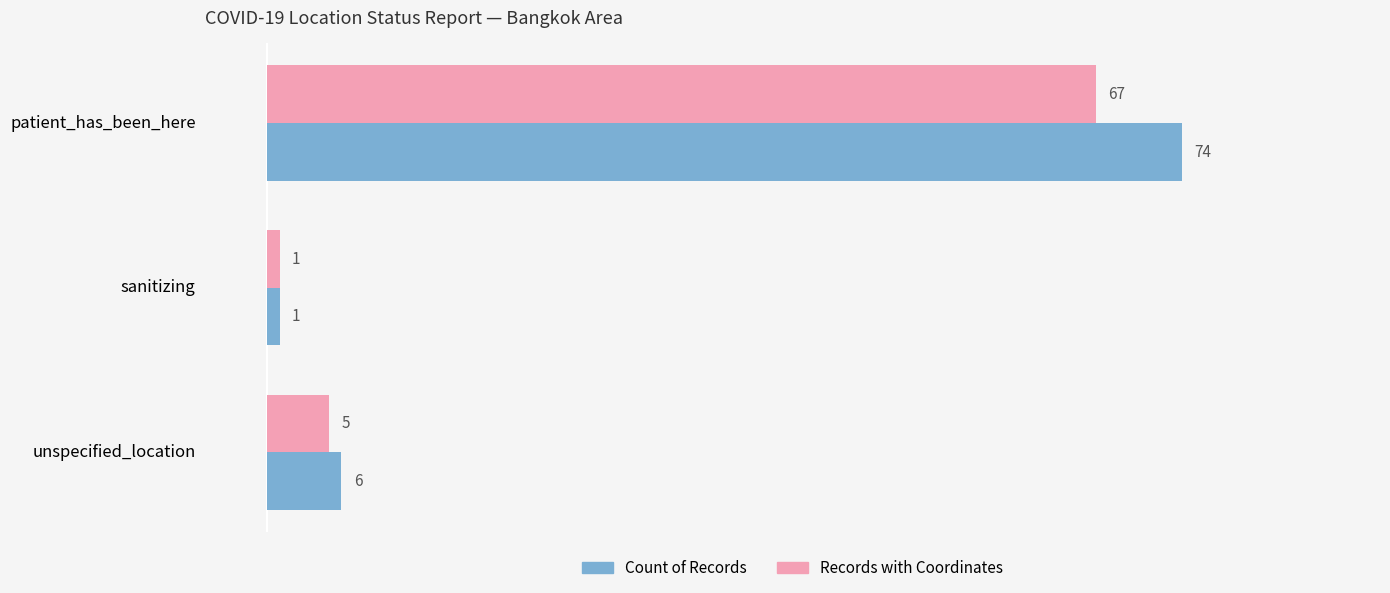

Which series has the largest total across all categories?

Count of Records